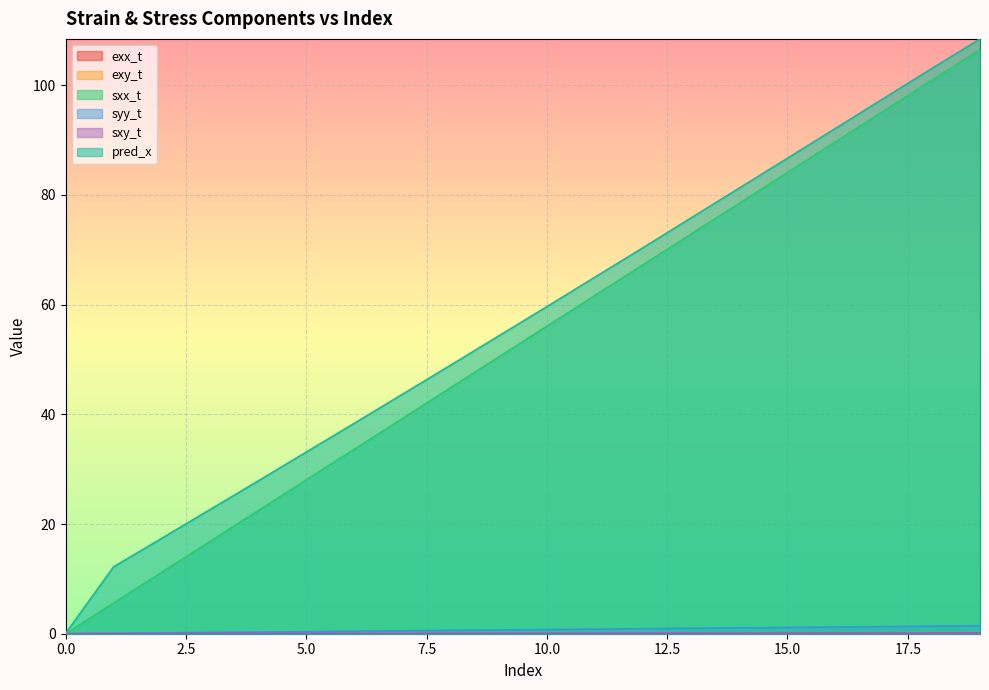

Between 7 and 16, which series saw the biggest shift?

sxx_t